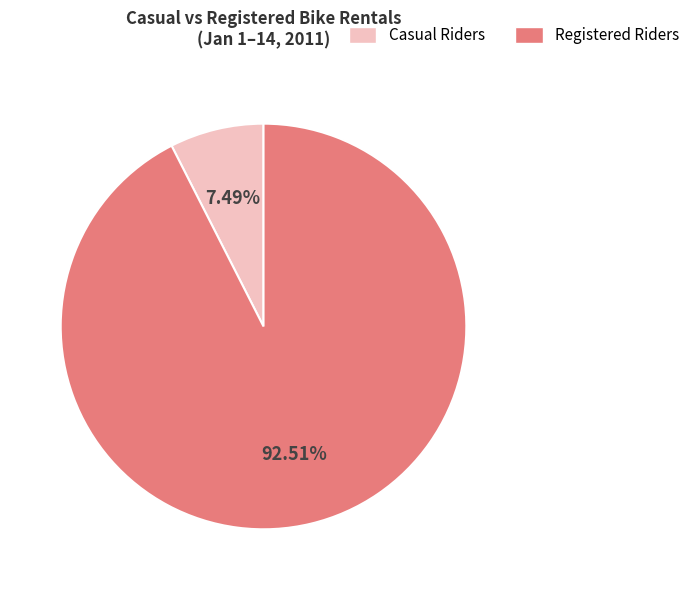

Is there any slice that represents more than half of the pie?

Yes